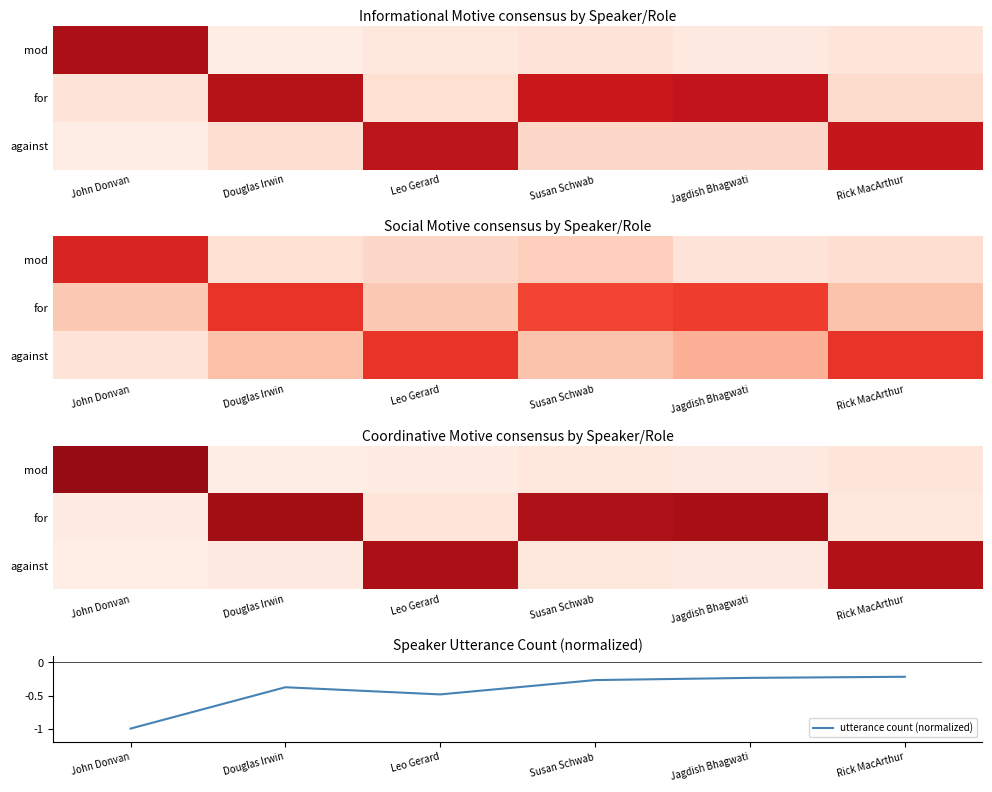

The utterance count (normalized) series shows -1.6 at John Donvan. True or false?

False